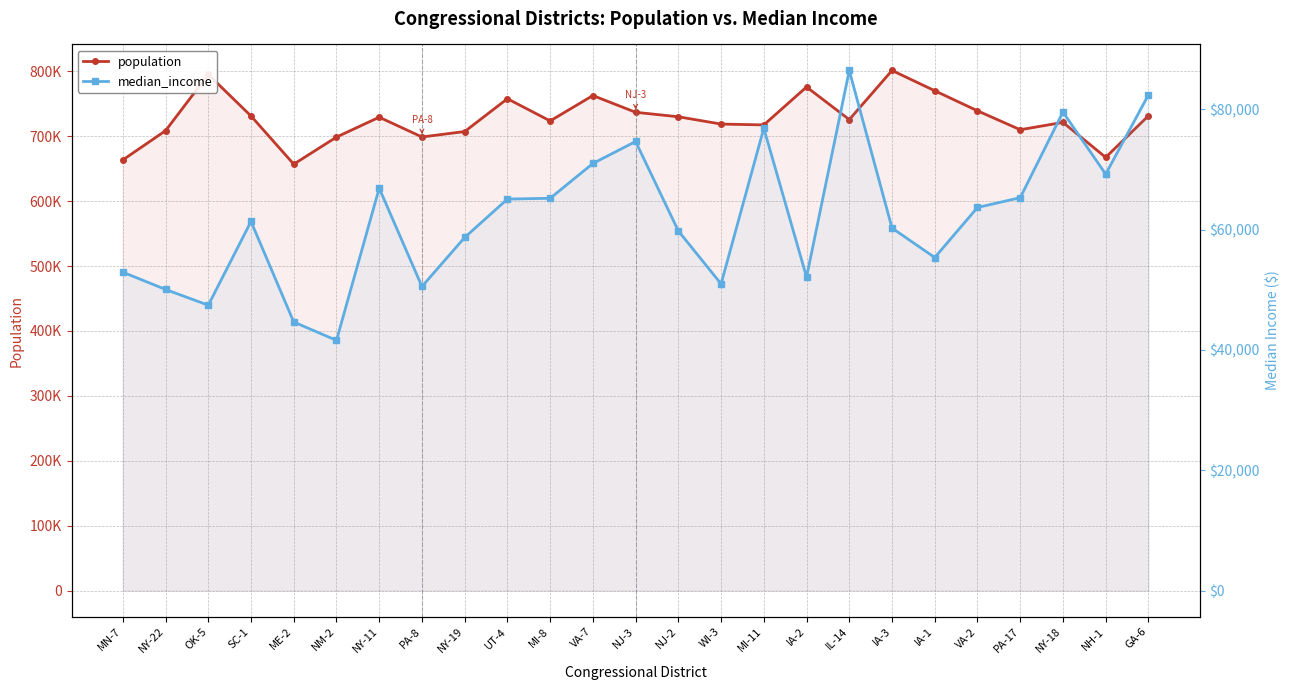

Which label corresponds to the largest value in the chart?

IA-3